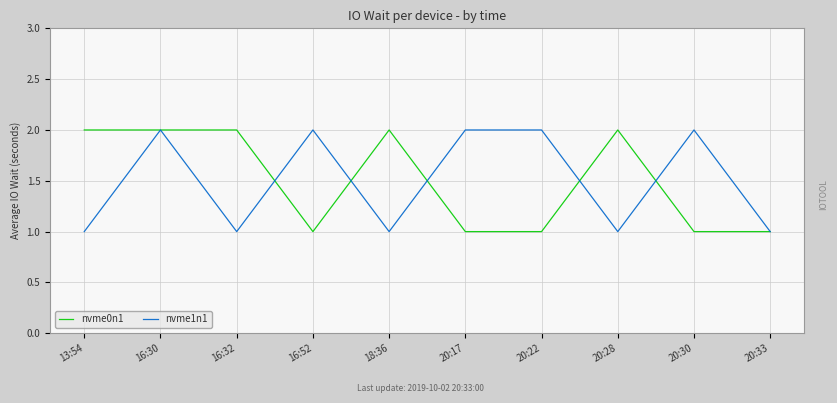

Is the value of nvme1n1 at 16:52 greater than the value of nvme0n1 at 20:30?

Yes